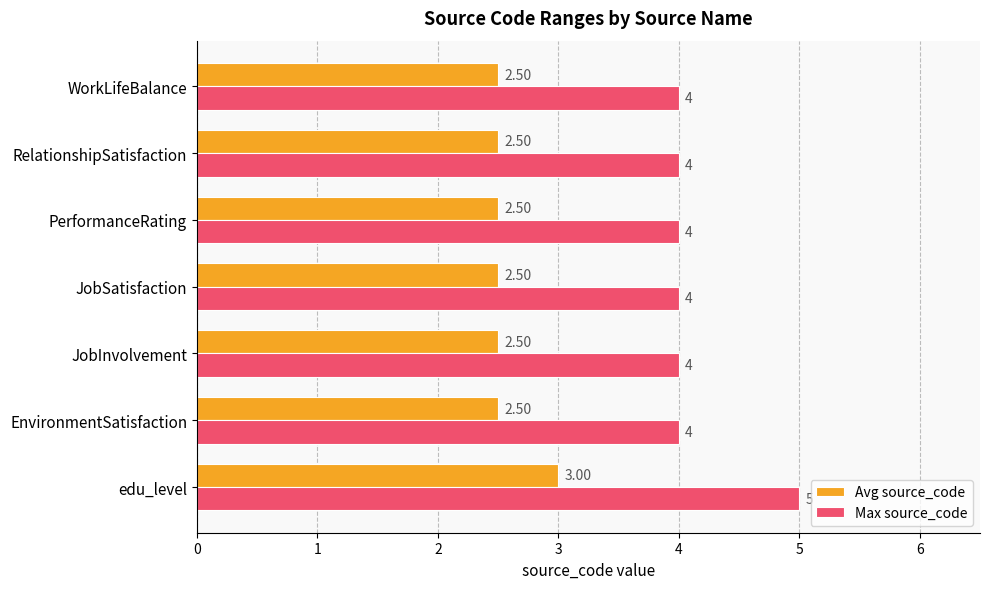

What is the difference between the maximum and minimum values in the Max source_code series?

1.0